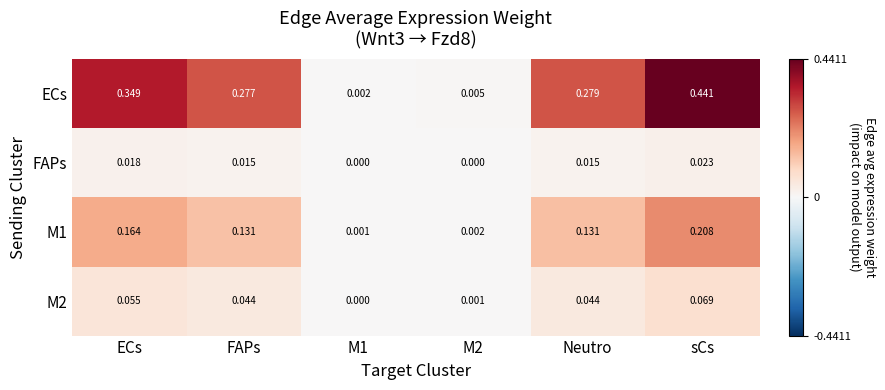

Which label corresponds to the largest value in the chart?

sCs